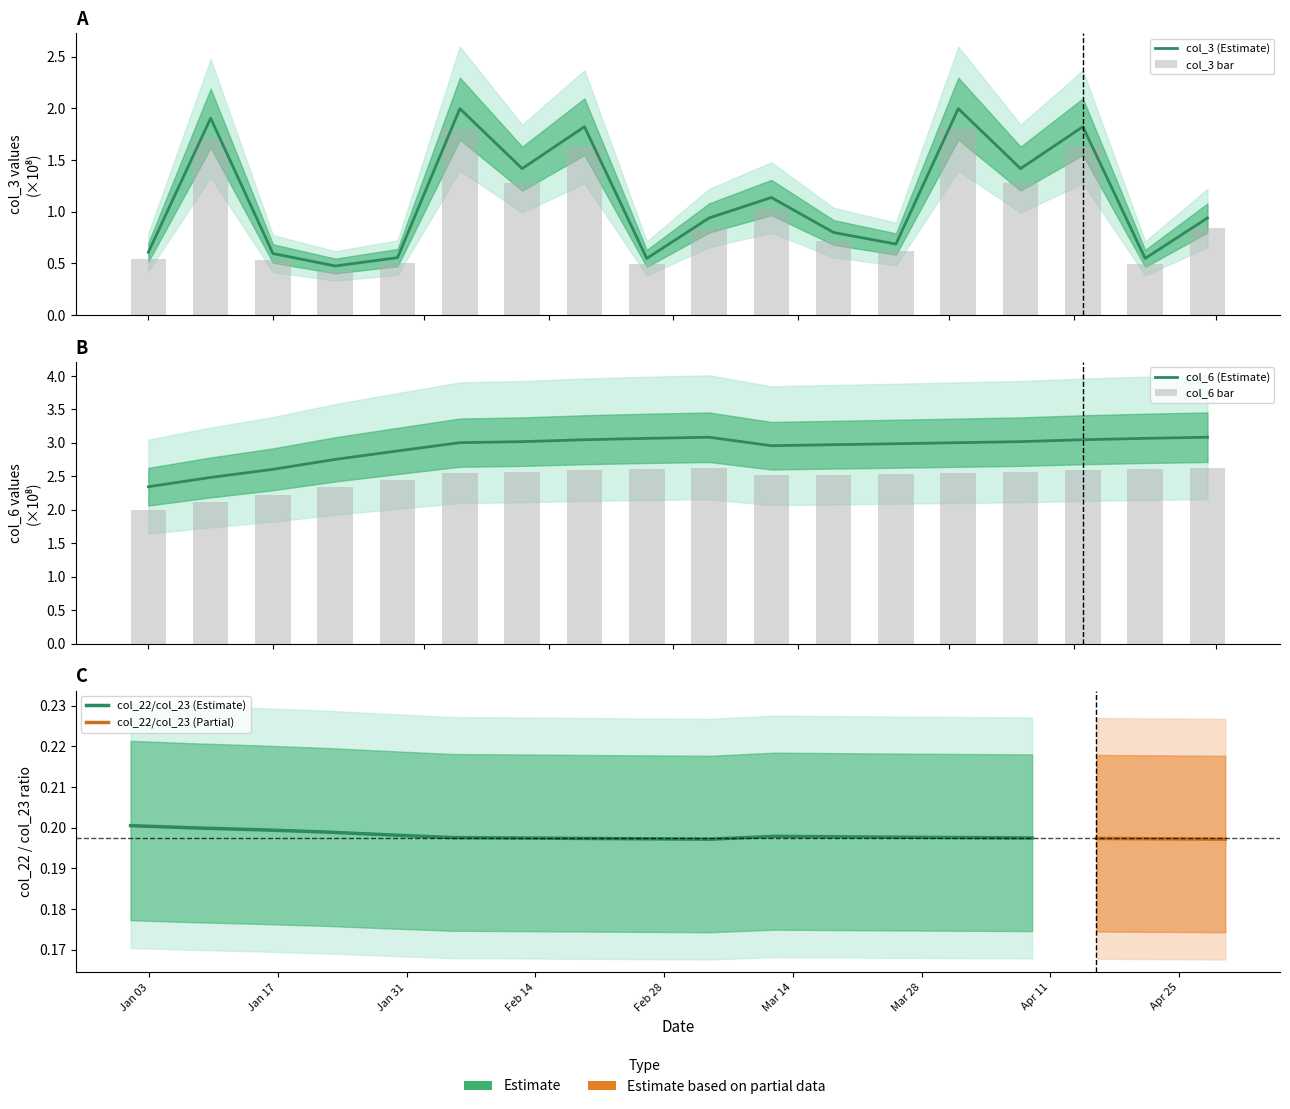

What is the greatest value displayed?

3.1